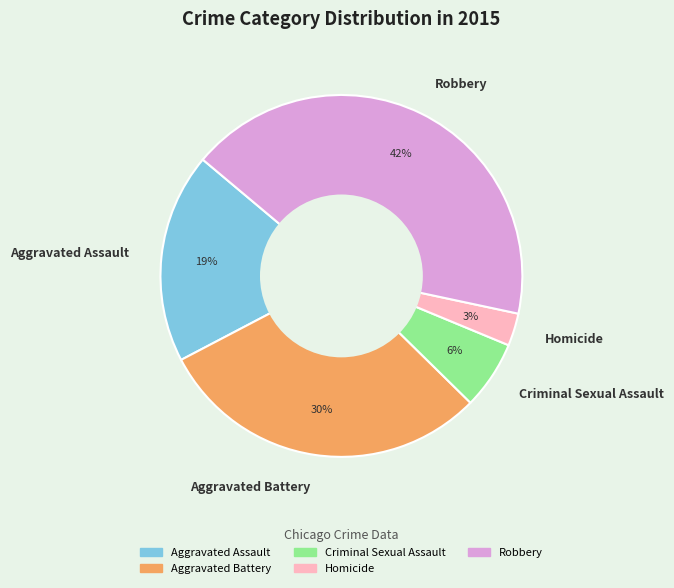

Rank the categories by value from highest to lowest.

Robbery, Aggravated Battery, Aggravated Assault, Criminal Sexual Assault, Homicide